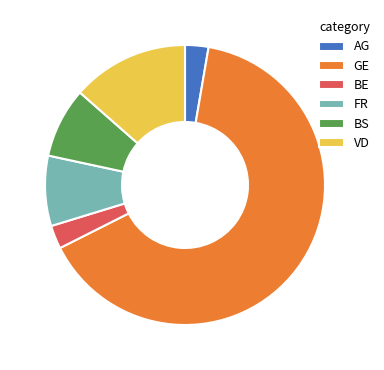

Is it true that VD is 1% of the pie?

False